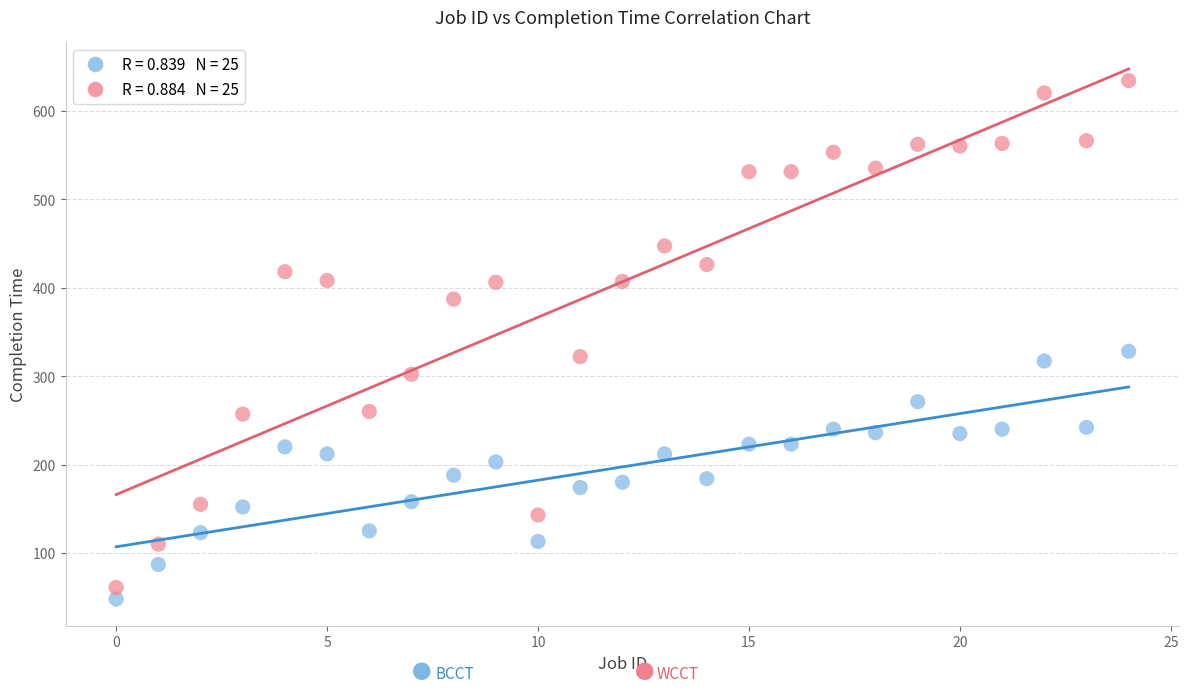

Across all data points, what is the range of Y values (max minus min)?

586